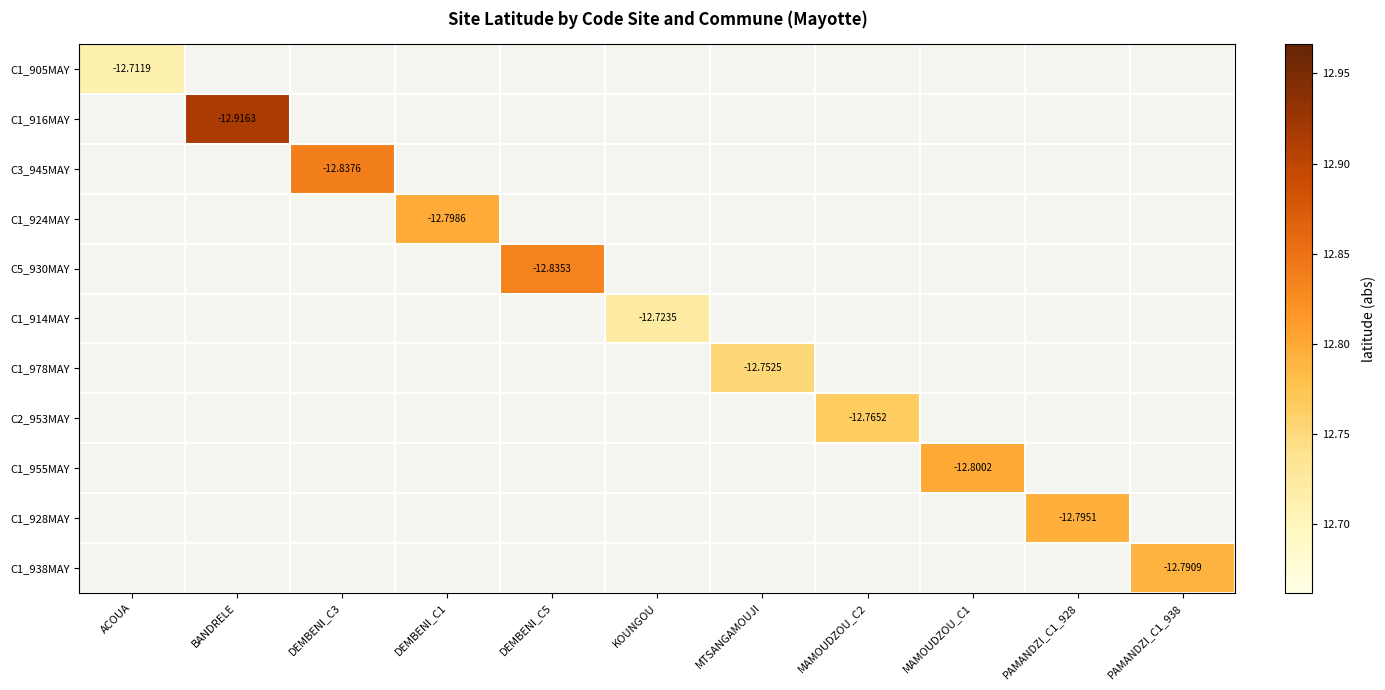

At how many categories does at least one series exceed 12?

11